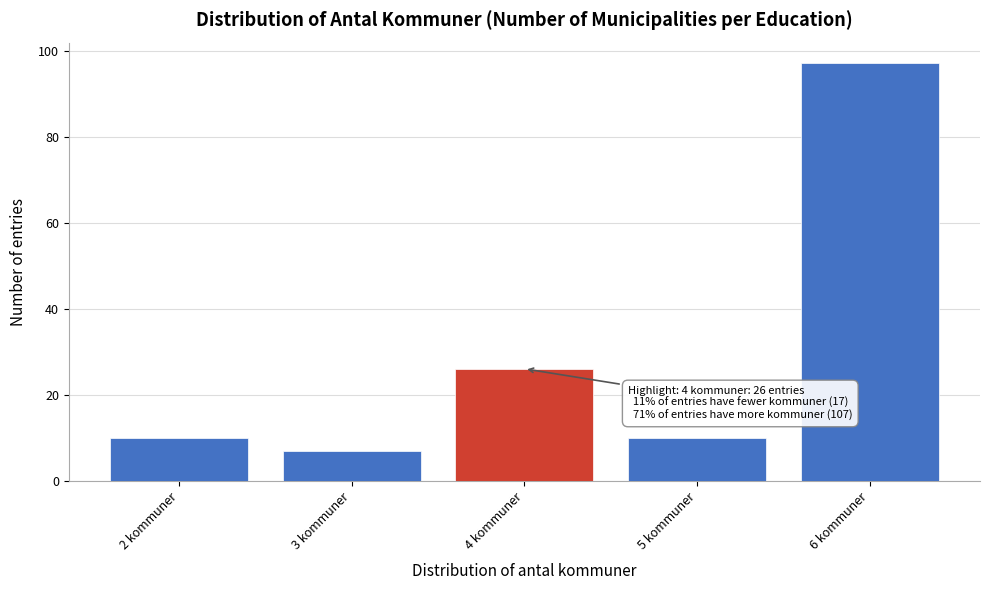

Reading left to right, extract all data points from this chart.

2 kommuner=10	3 kommuner=7	4 kommuner=26	5 kommuner=10	6 kommuner=97